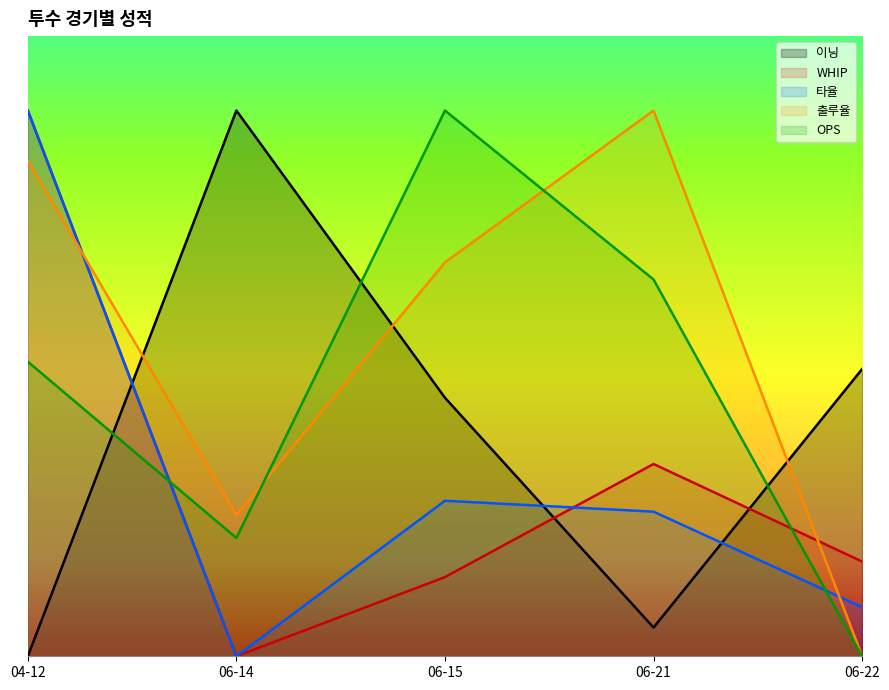

What are all the series names shown in the legend?

이닝, WHIP, 타율, 출루율, OPS